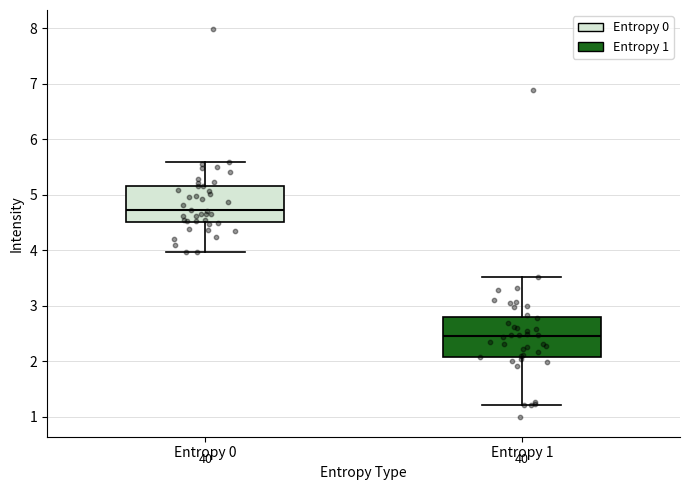

Reading left to right, read every box against the y-axis: the position of its median line, the range the box covers, and the ends of its whiskers. The values are not printed on the chart, so give them approximately, as read against the axis.

Entropy 0: median 4.7, box 4.5 to 5.2, whiskers 4.0 to 5.6
Entropy 1: median 2.4, box 2.1 to 2.8, whiskers 1.2 to 3.5